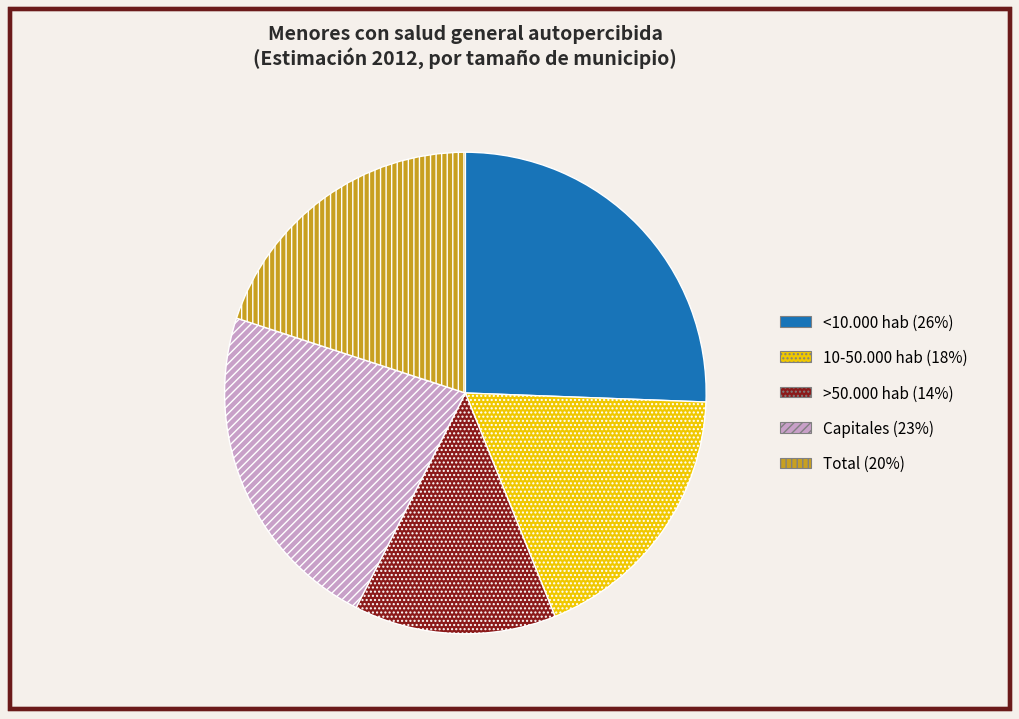

Rank the categories by value from lowest to highest.

>50.000 hab, 10-50.000 hab, Total, Capitales, <10.000 hab